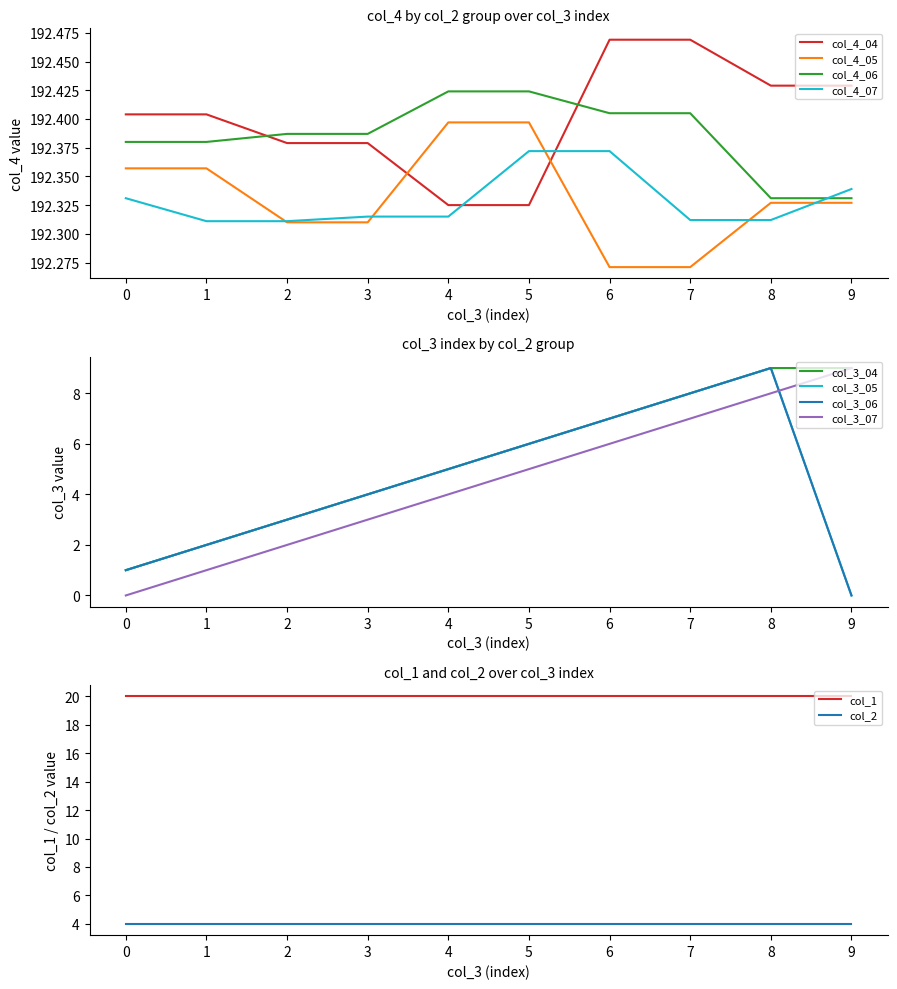

Count the number of data series in this chart.

4